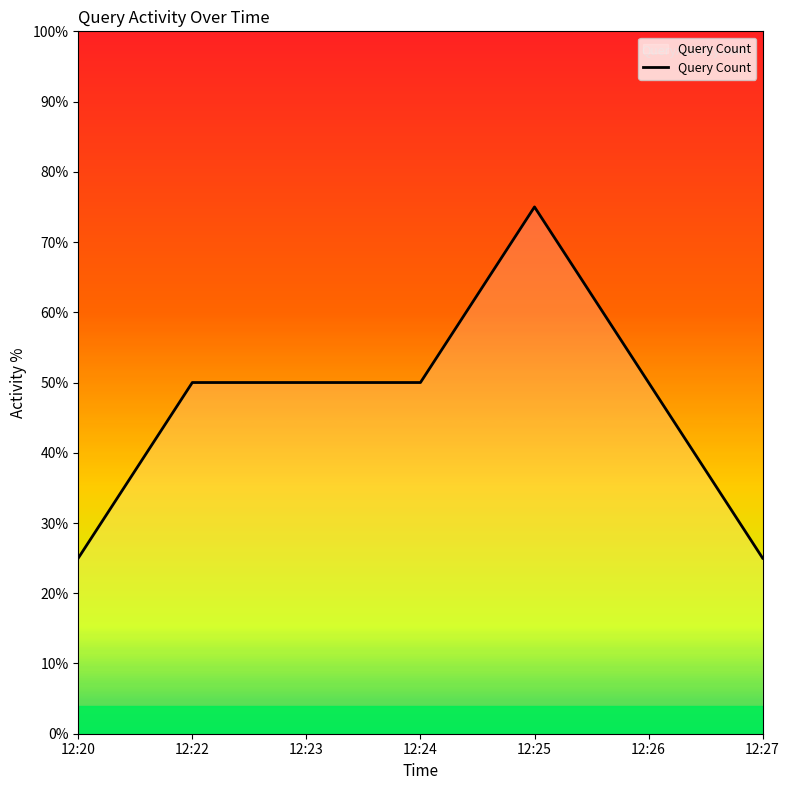

Approximately how many times larger is the value at 12:24 compared to 12:20?

2.0